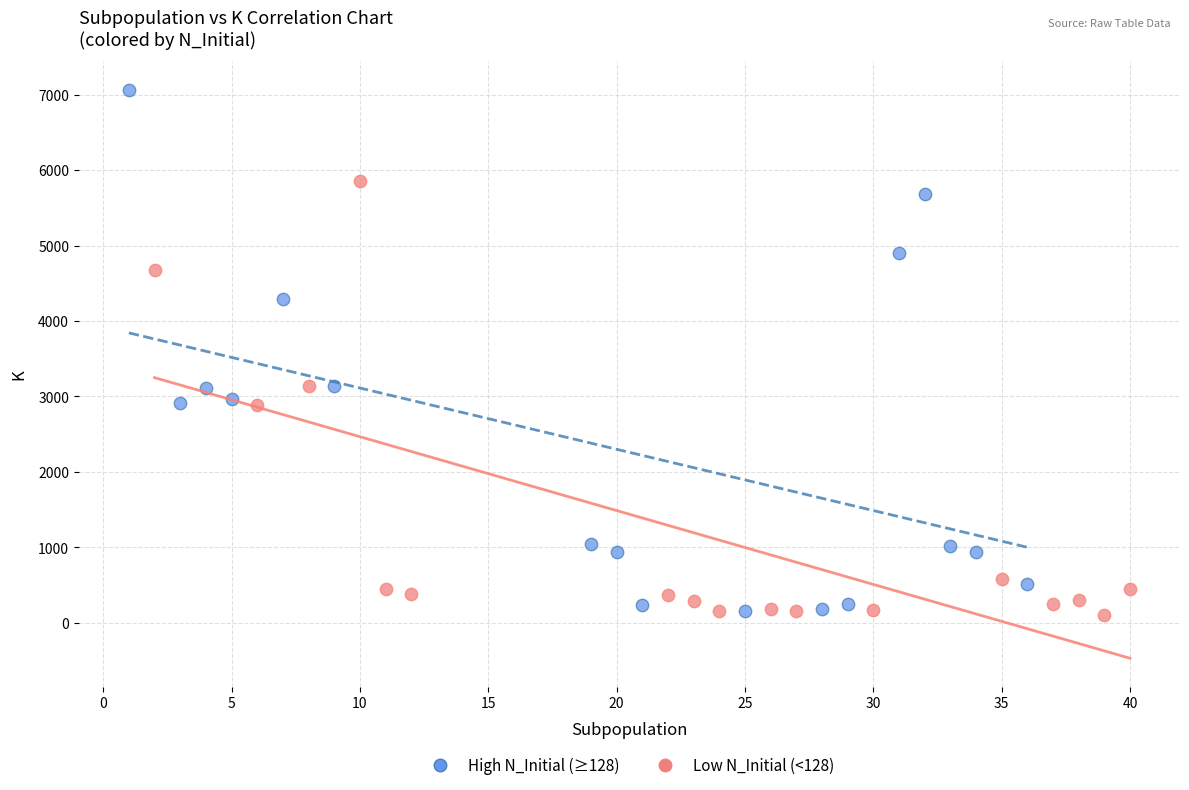

Which series reaches the maximum Y coordinate?

High N_Initial (≥128)